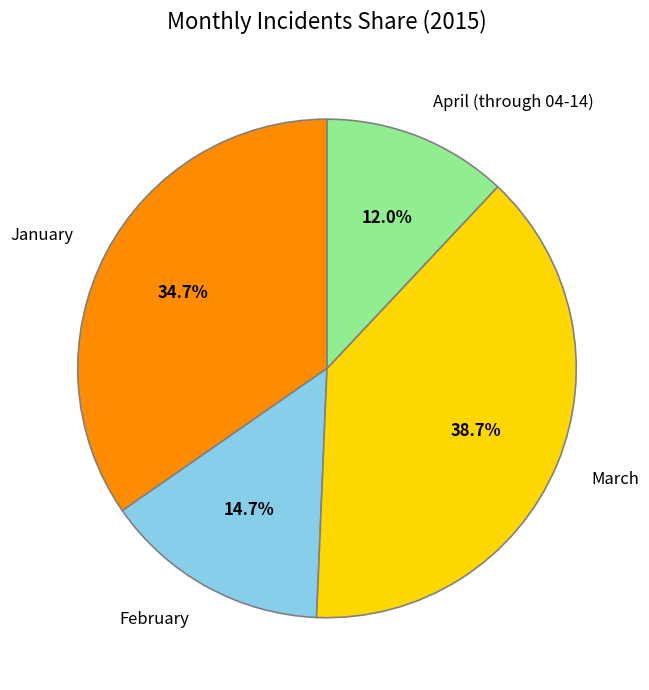

What percentage is the January slice, to the nearest percent?

35%